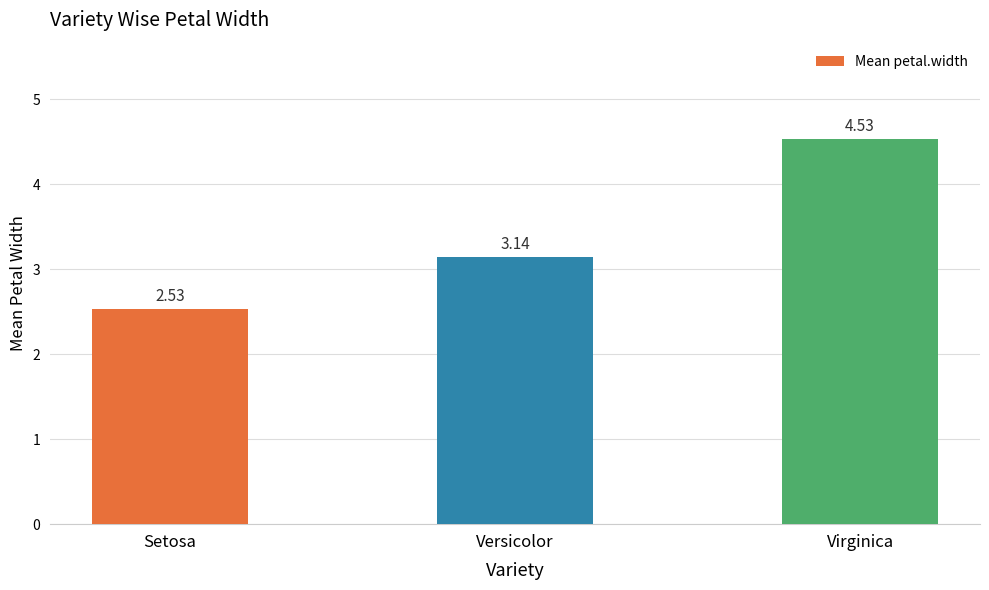

What is the sum of all values?

10.2